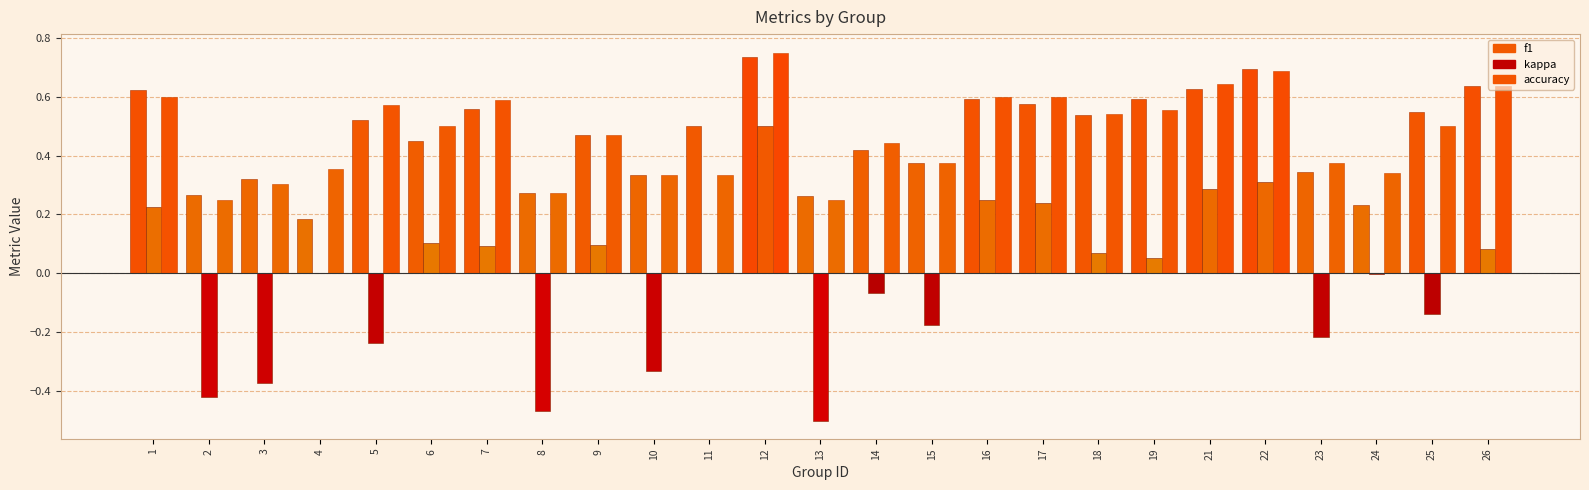

Is it true that f1 equals 1.1 at 21?

False